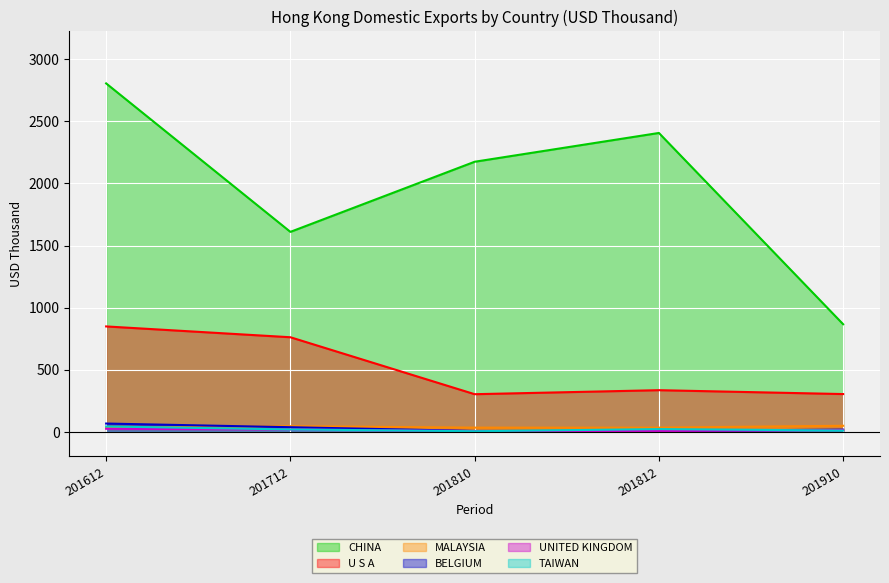

How many values in the BELGIUM series exceed 16?

3